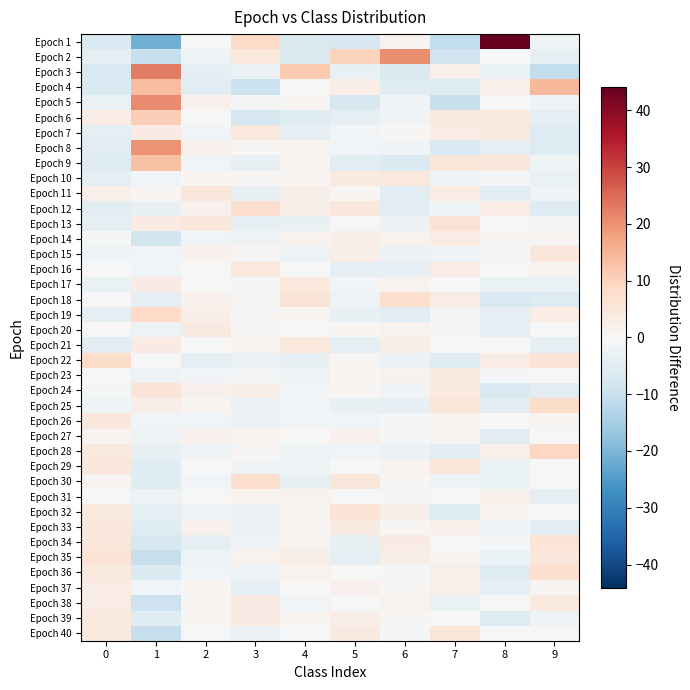

Which category has the lowest value across all series?

1